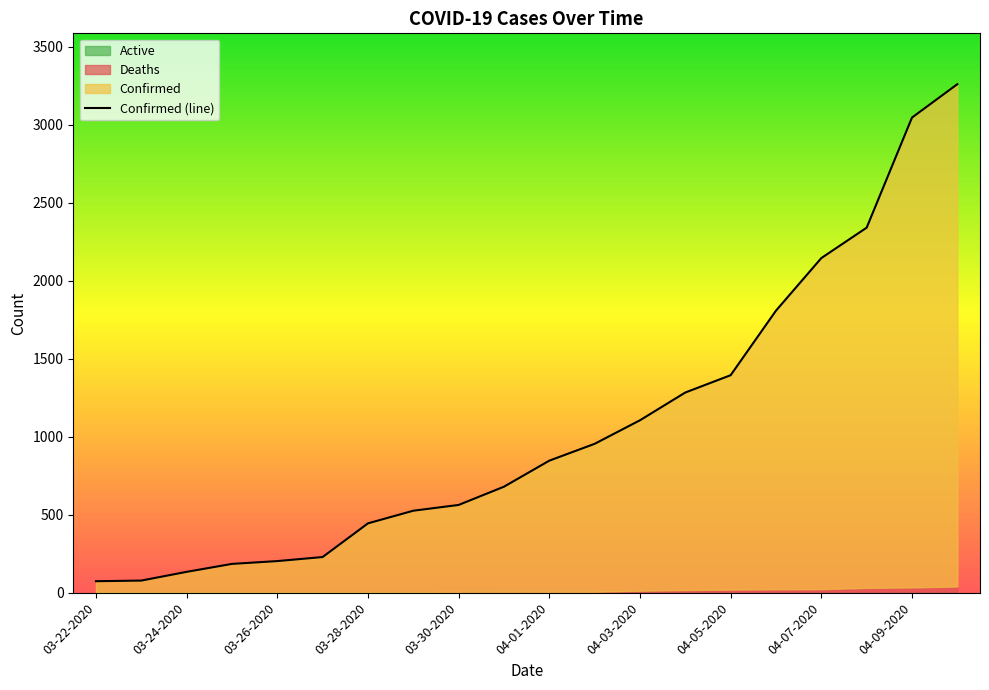

Reading left to right, transcribe all the data shown in this chart.

Confirmed: 03-22-2020=74	03-23-2020=78	03-24-2020=134	03-25-2020=185	03-26-2020=203	03-27-2020=229	03-28-2020=445	03-29-2020=526	03-30-2020=563	03-31-2020=680	04-01-2020=847	04-02-2020=955	04-03-2020=1106	04-04-2020=1284	04-05-2020=1395	04-06-2020=1809	04-07-2020=2146	04-08-2020=2341	04-09-2020=3047	04-10-2020=3261
Deaths: 03-22-2020=1	03-23-2020=1	03-24-2020=1	03-25-2020=1	03-26-2020=2	03-27-2020=2	03-28-2020=2	03-29-2020=3	03-30-2020=5	03-31-2020=6	04-01-2020=6	04-02-2020=6	04-03-2020=13	04-04-2020=17	04-05-2020=20	04-06-2020=22	04-07-2020=23	04-08-2020=31	04-09-2020=34	04-10-2020=40
Active: 03-22-2020=0	03-23-2020=0	03-24-2020=0	03-25-2020=0	03-26-2020=0	03-27-2020=0	03-28-2020=0	03-29-2020=0	03-30-2020=0	03-31-2020=0	04-01-2020=0	04-02-2020=0	04-03-2020=0	04-04-2020=0	04-05-2020=0	04-06-2020=0	04-07-2020=0	04-08-2020=0	04-09-2020=0	04-10-2020=0